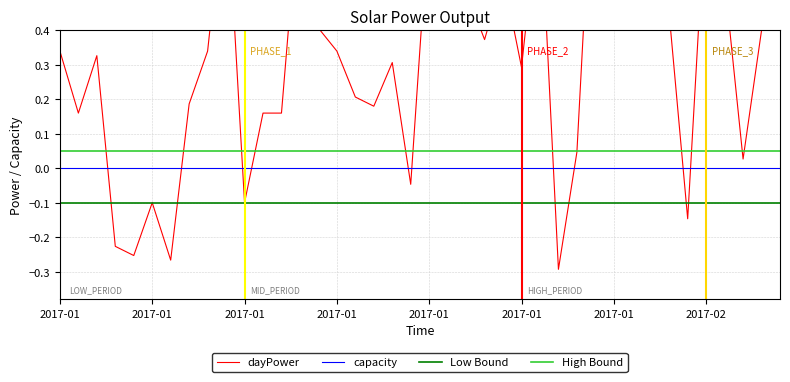

Is it true that High Bound equals 0.1 at 32?

False